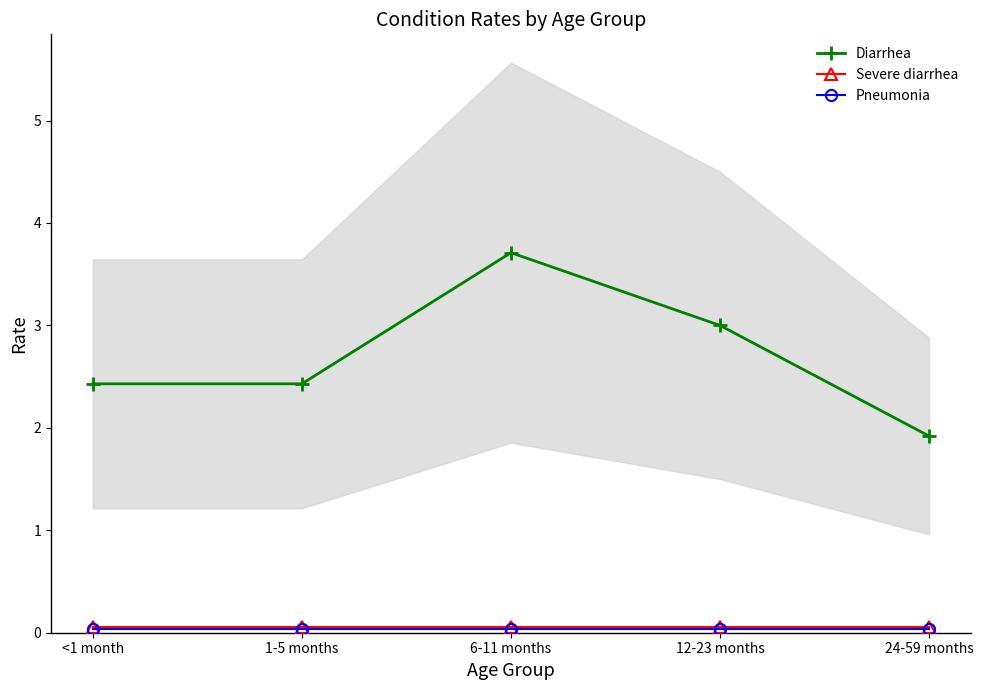

How many lines are shown in the chart?

3